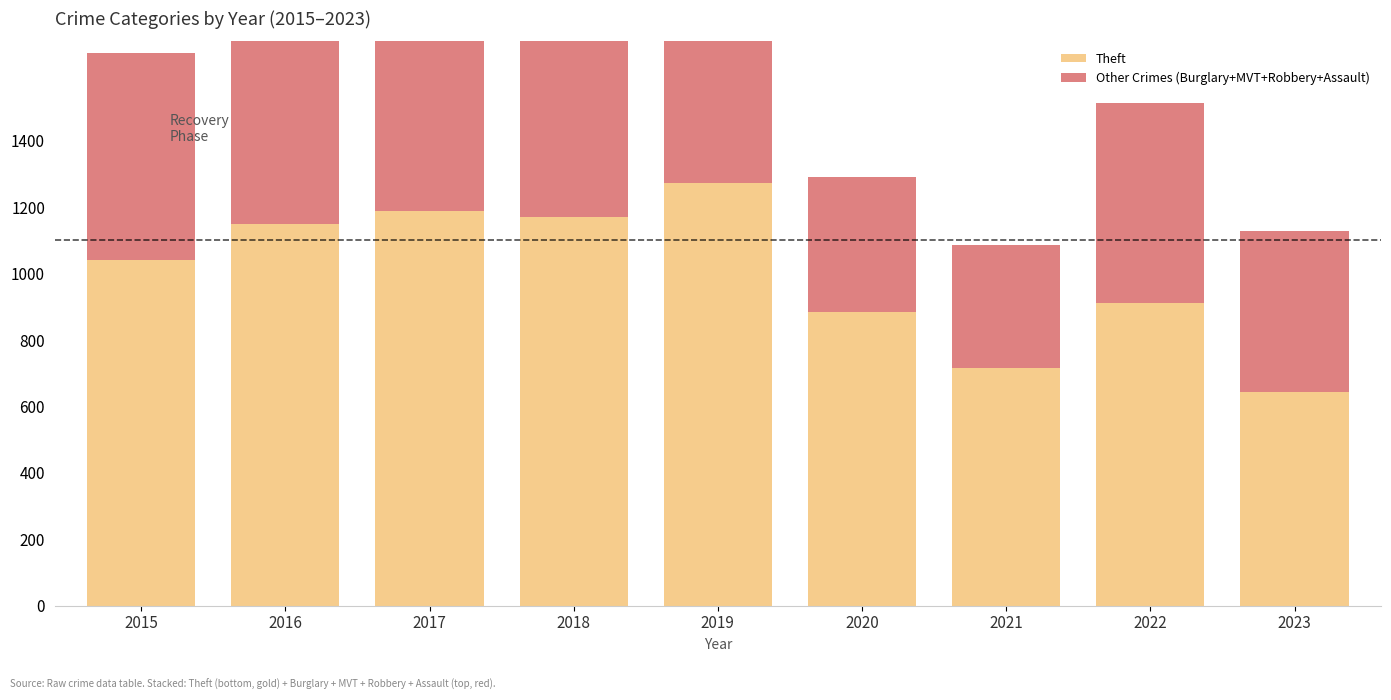

At which category is the sum across all series the highest?

2016